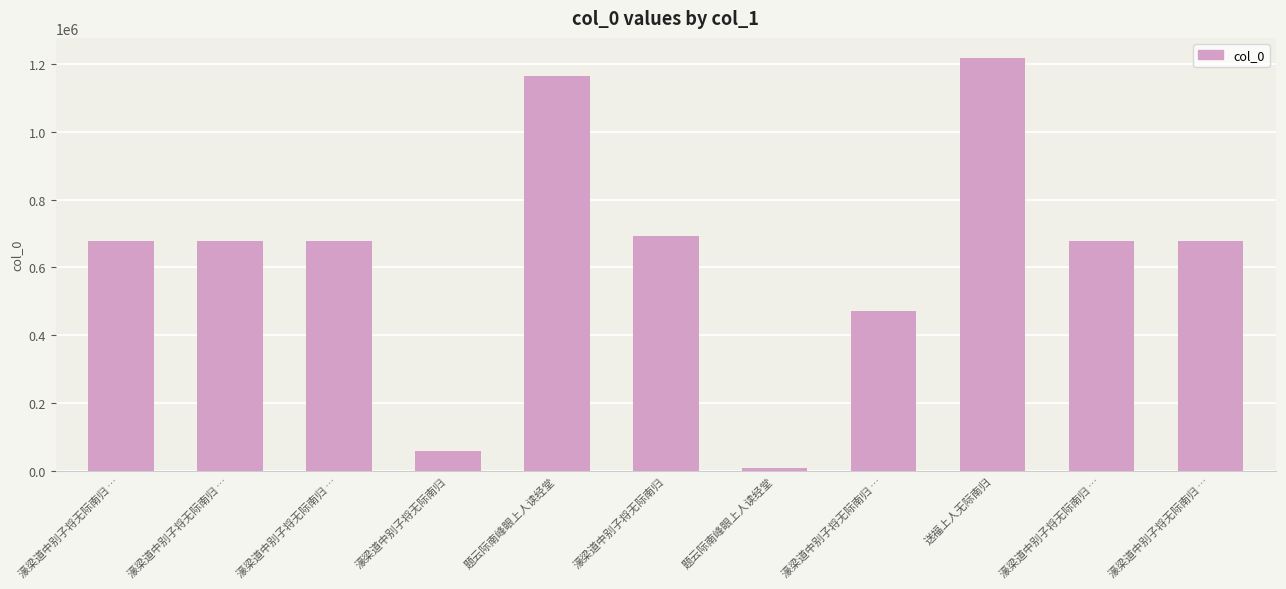

What is the change in value from 濠梁道中别子将无际南归 … to 濠梁道中别子将无际南归 …?

+206565